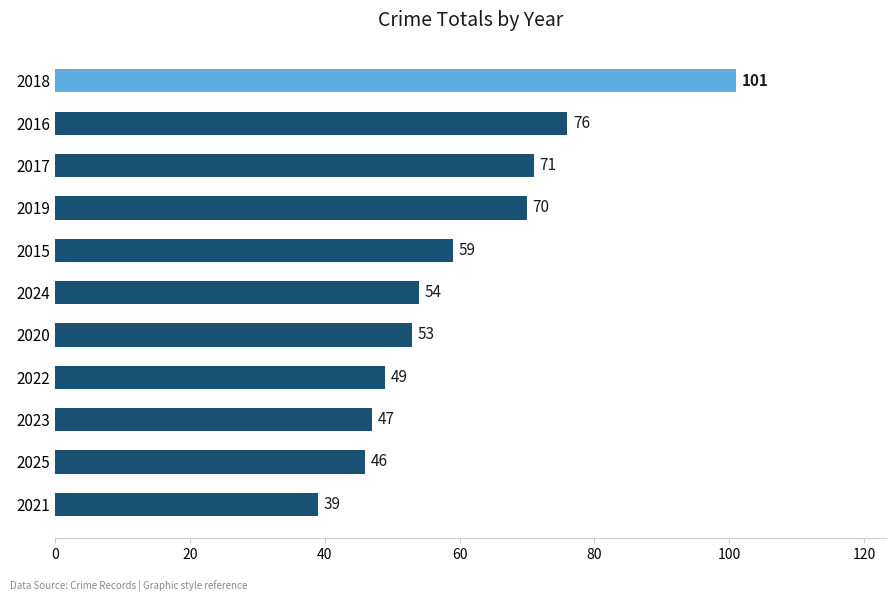

List the labels in order of value, smallest first.

2021, 2025, 2023, 2022, 2020, 2024, 2015, 2019, 2017, 2016, 2018